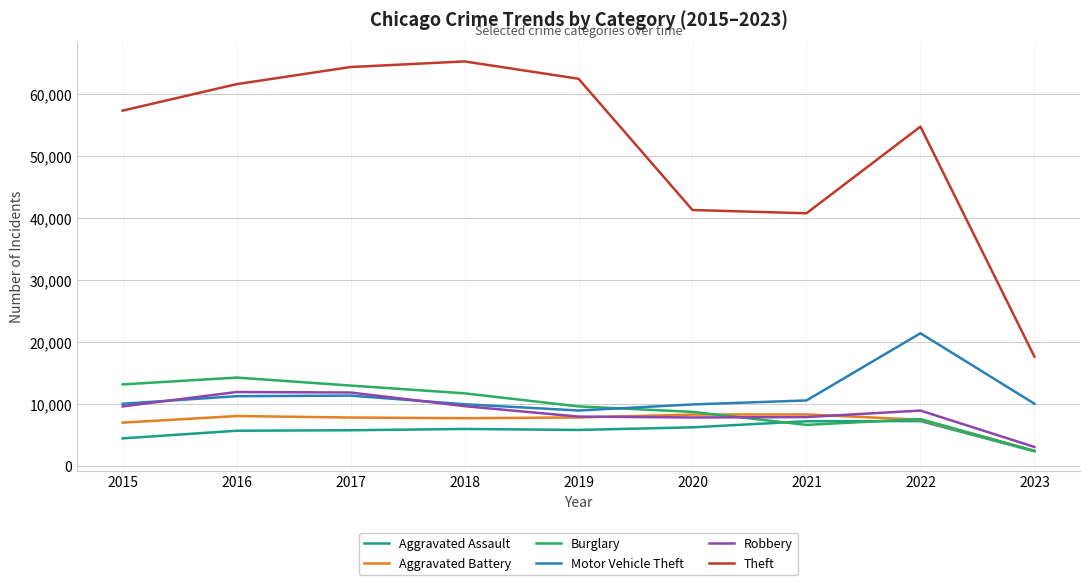

True or false: Aggravated Battery has more than 1 points higher than both neighbors.

True